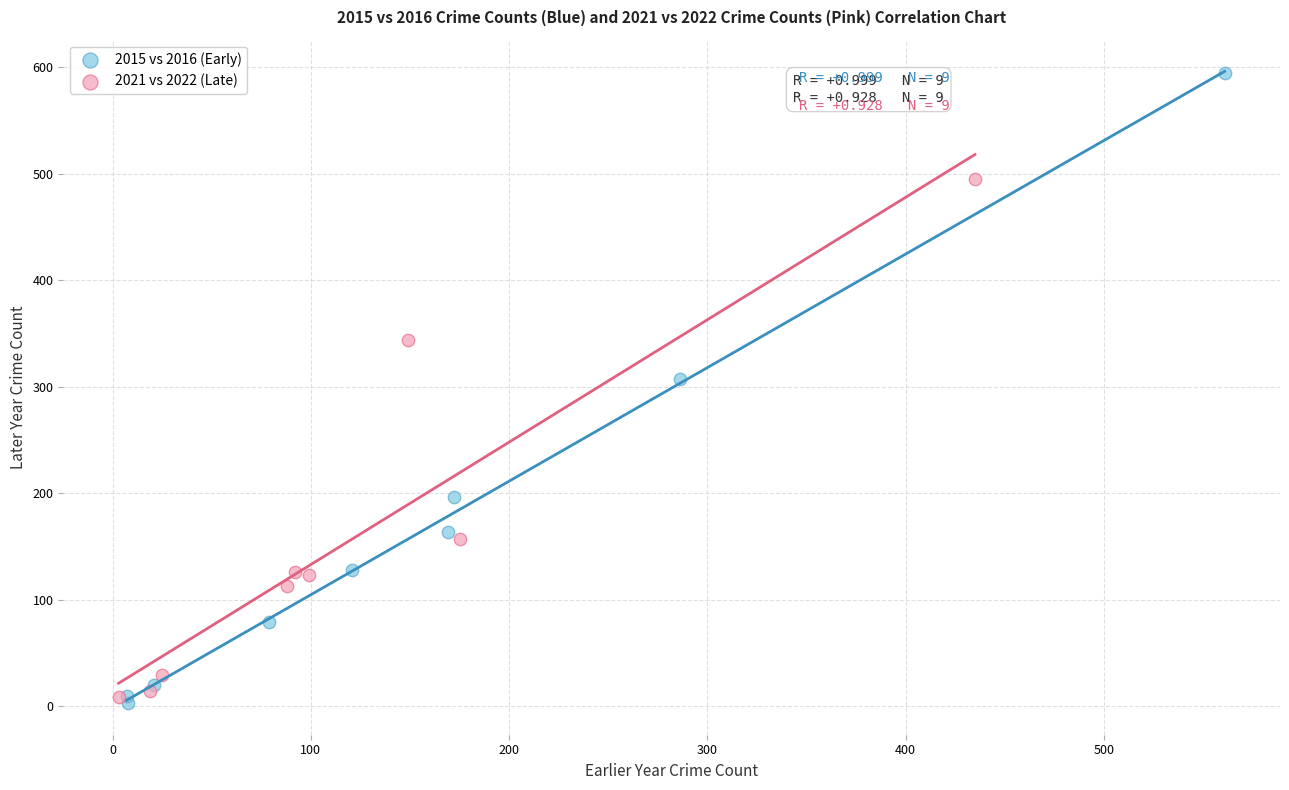

Which series contains the highest Y value?

2015 vs 2016 (Early)